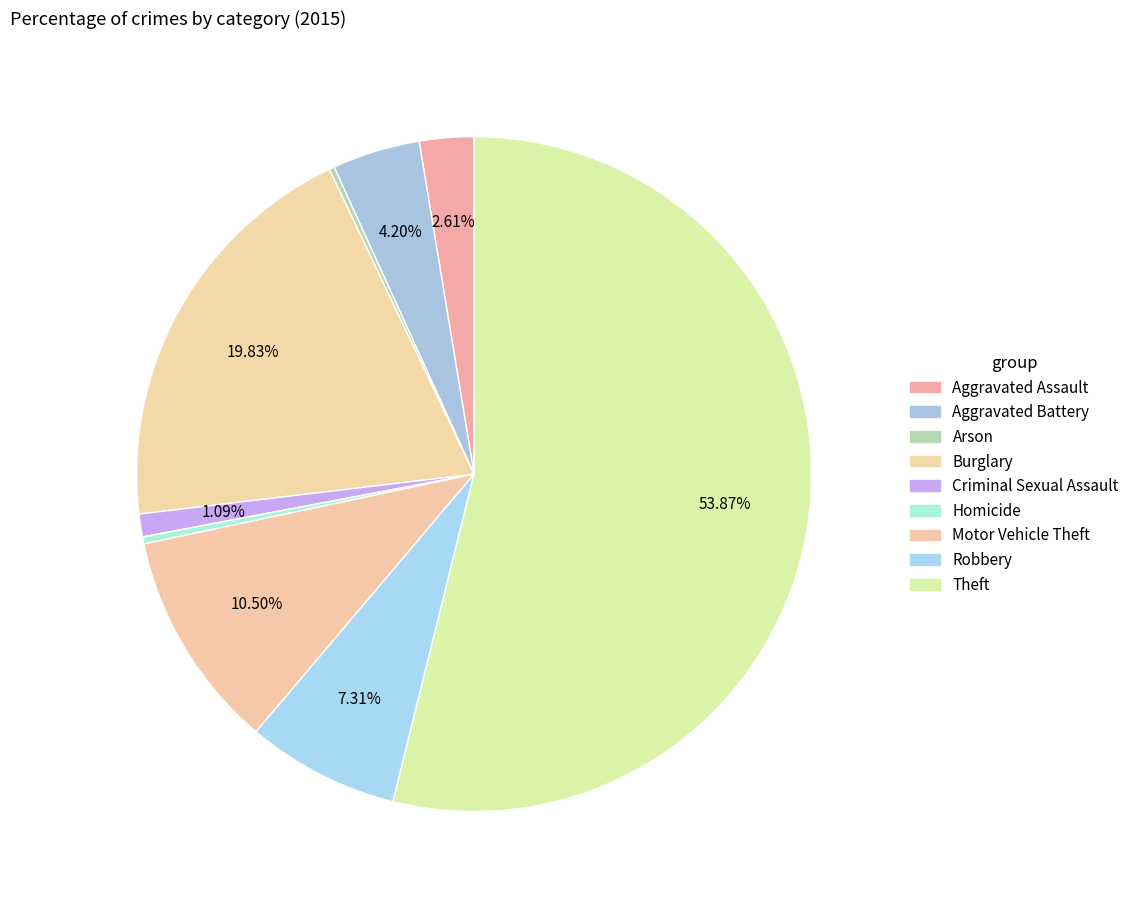

Count the number of slices in the pie.

9